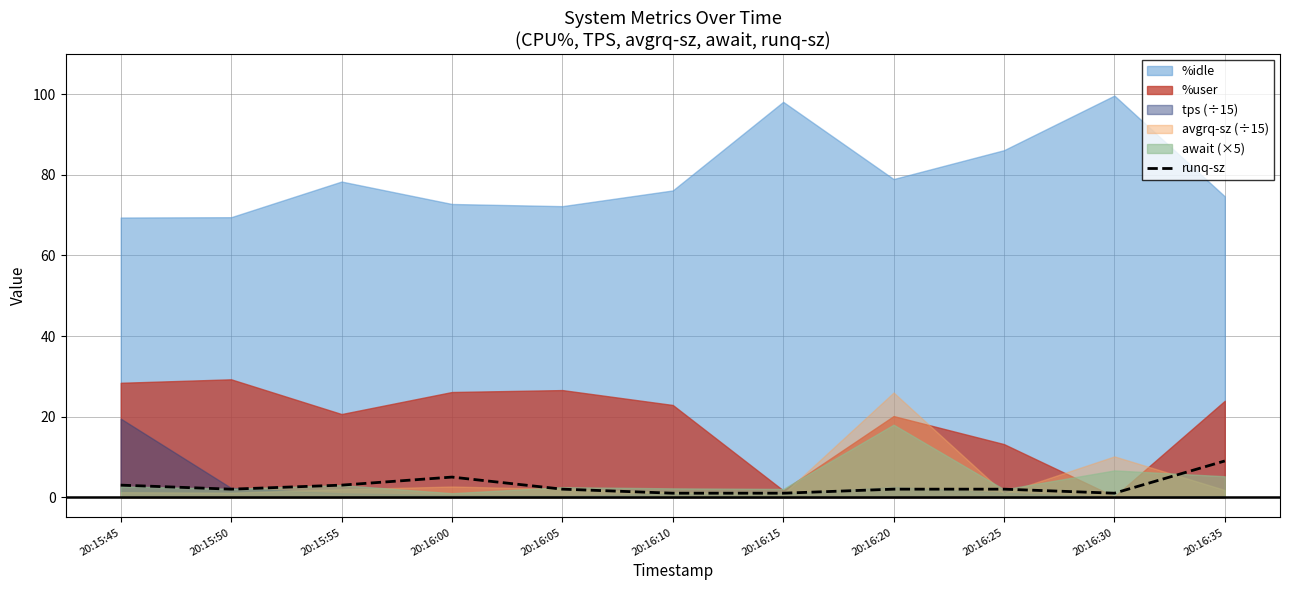

At which category does the data reach its first local valley?

20:15:50